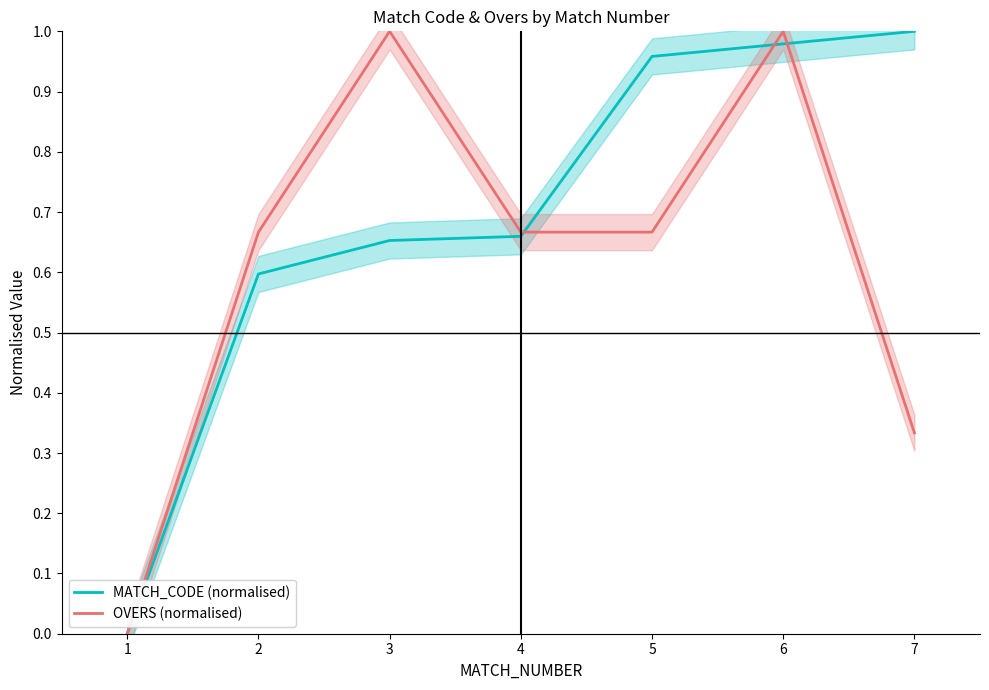

Which series has the largest total across all categories?

MATCH_CODE (normalised)